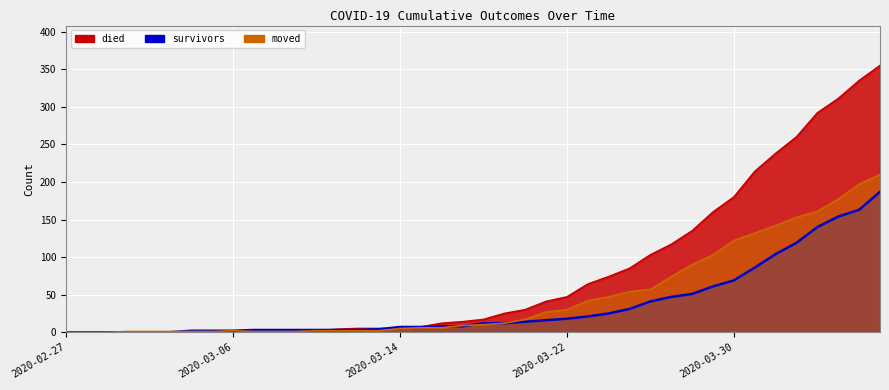

Which series has the largest total across all categories?

died